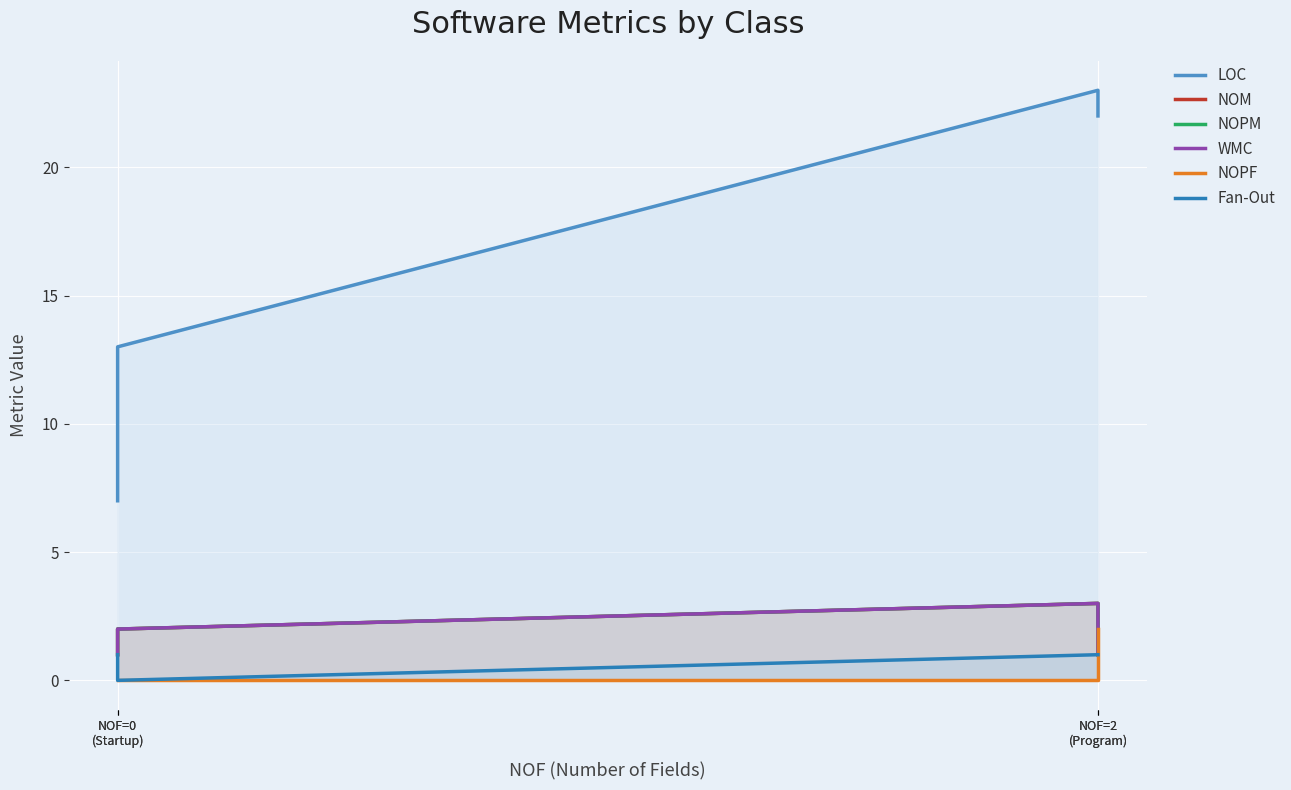

What is the sum of all NOPF values?

2